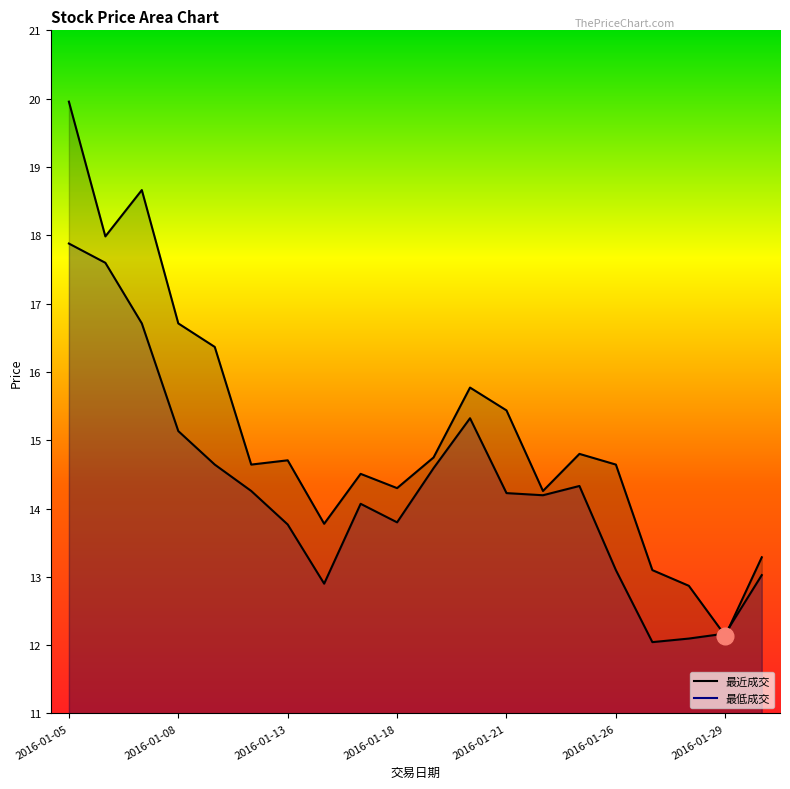

How many distinct data groups are displayed?

2